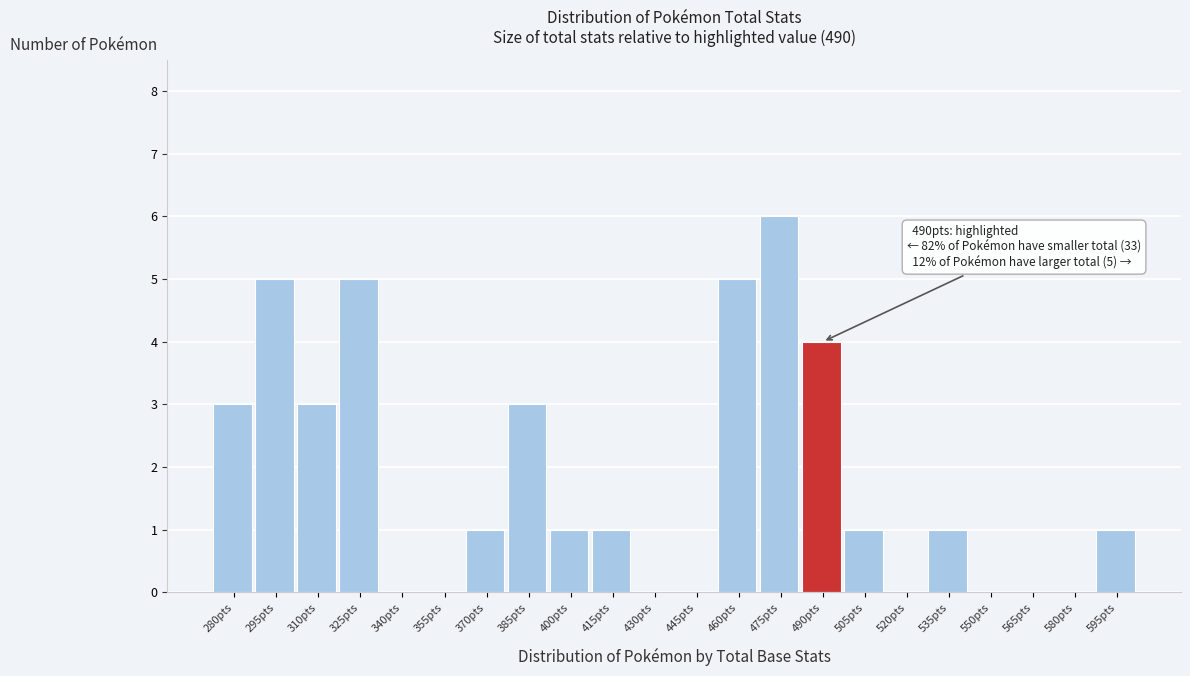

Reading left to right, list all the values displayed in this chart.

280pts=3	295pts=5	310pts=3	325pts=5	340pts=0	355pts=0	370pts=1	385pts=3	400pts=1	415pts=1	430pts=0	445pts=0	460pts=5	475pts=6	490pts=4	505pts=1	520pts=0	535pts=1	550pts=0	565pts=0	580pts=0	595pts=1